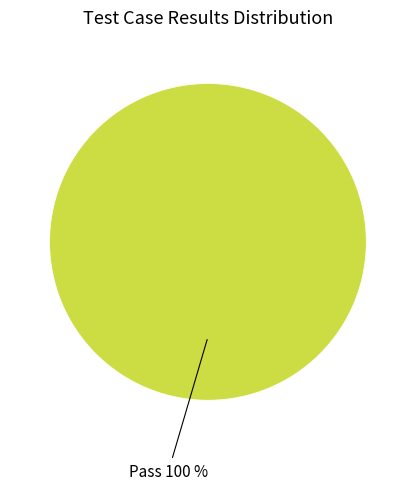

Is there a majority slice in this chart?

Yes